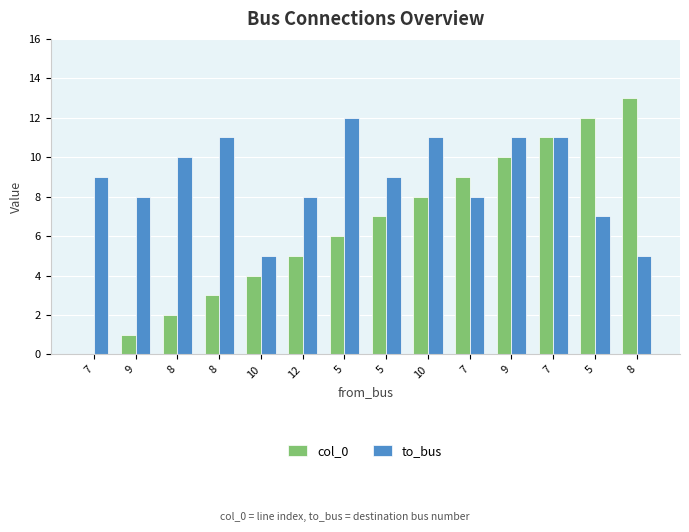

How many groups of bars are there?

14